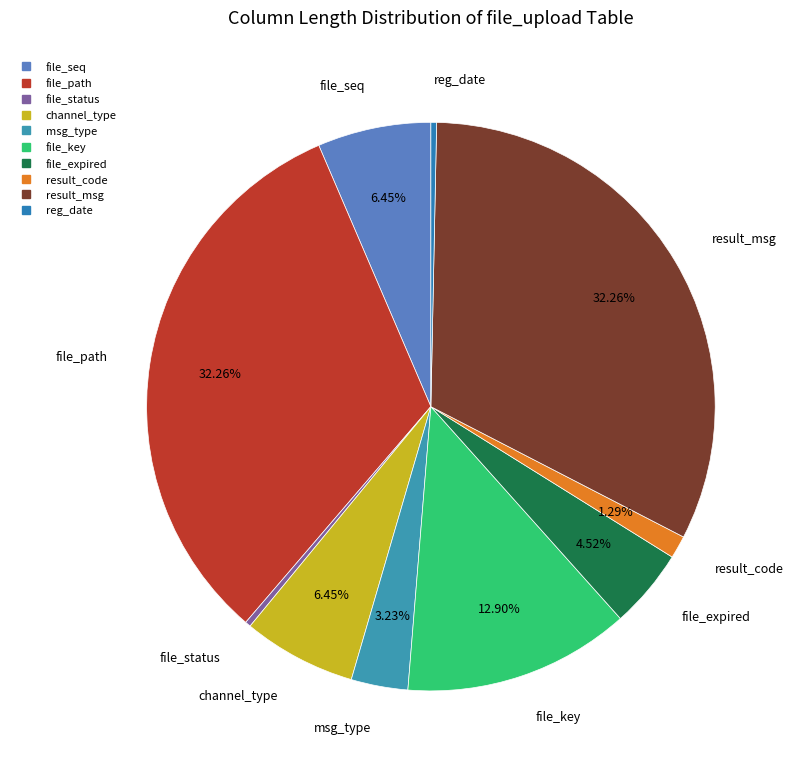

Count the number of slices in the pie.

10